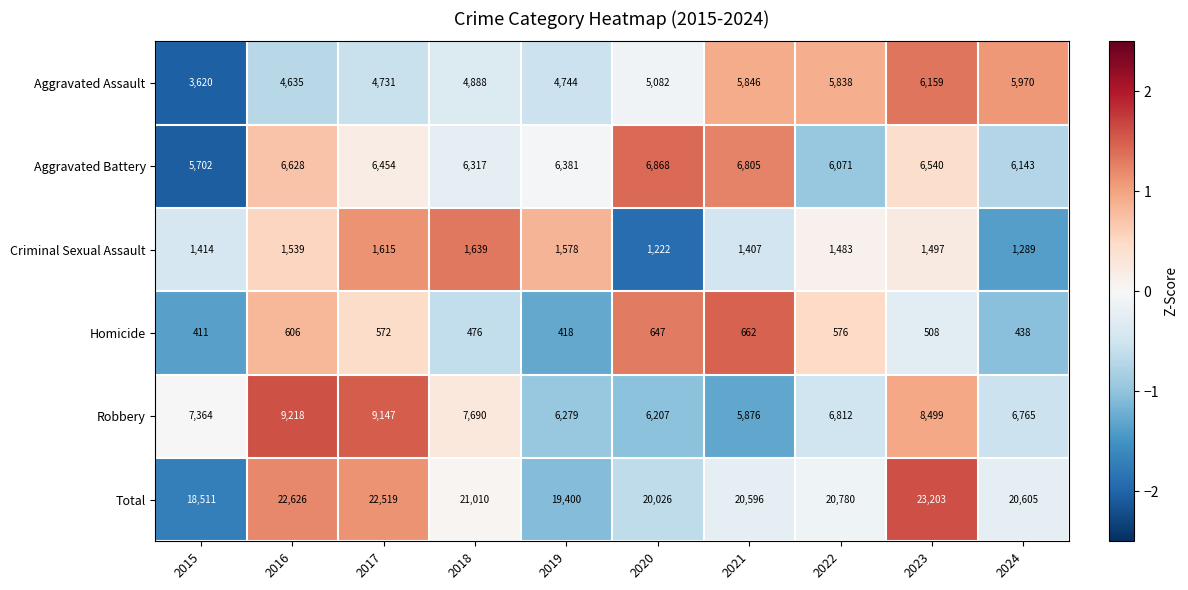

What is the average value of the Aggravated Battery series?

6391